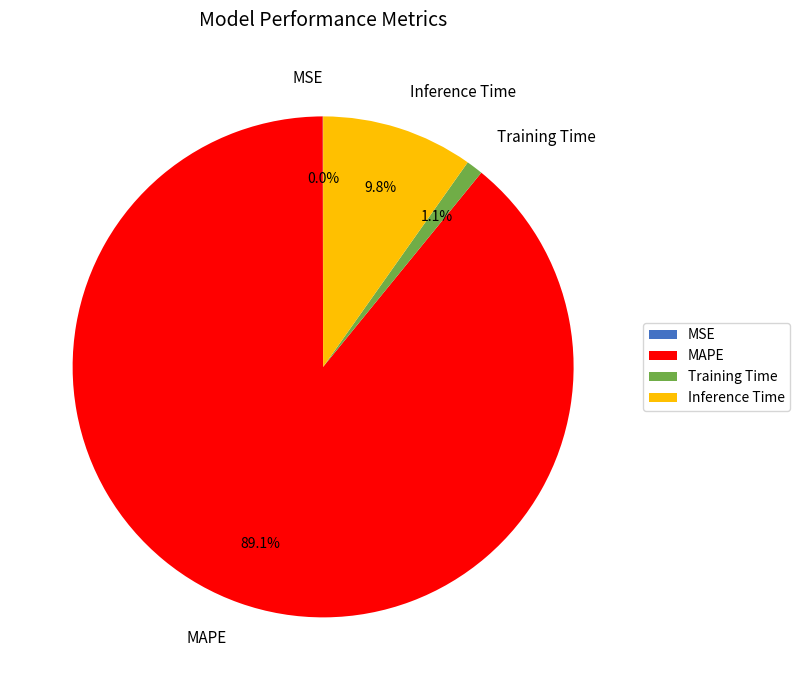

Which slice represents more than half of the pie?

MAPE